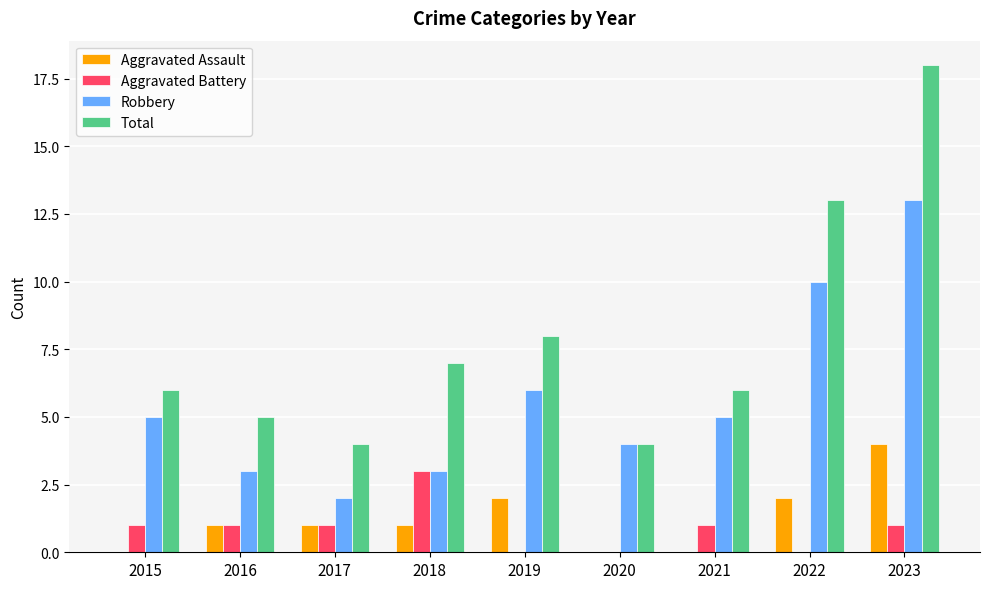

Which series changed the most between 2019 and 2020?

Total